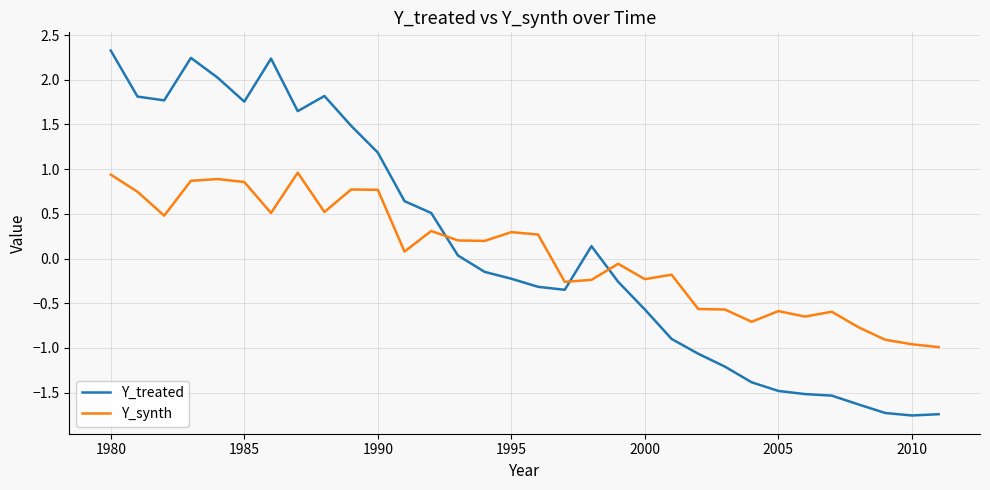

Which series ends up on top after the final intersection of Y_treated and Y_synth?

Y_synth